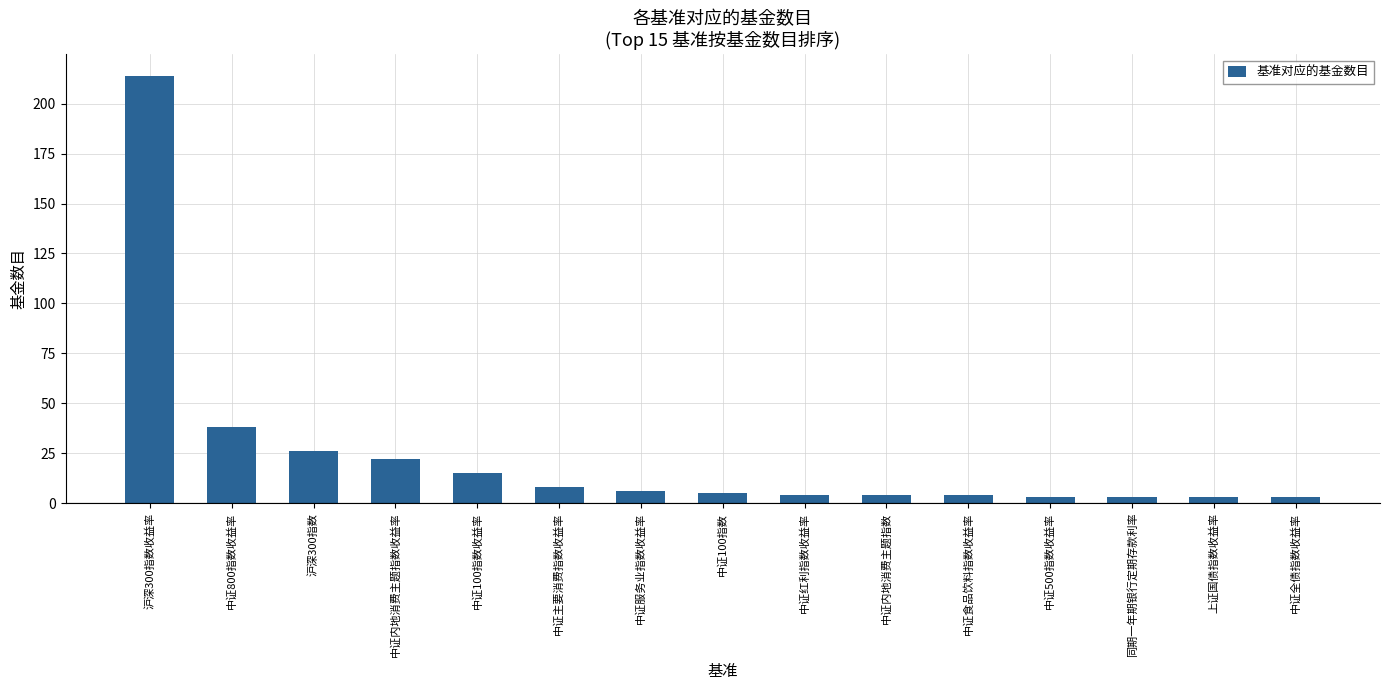

Reading left to right, list all the values displayed in this chart.

214	38	26	22	15	8	6	5	4	4	4	3	3	3	3